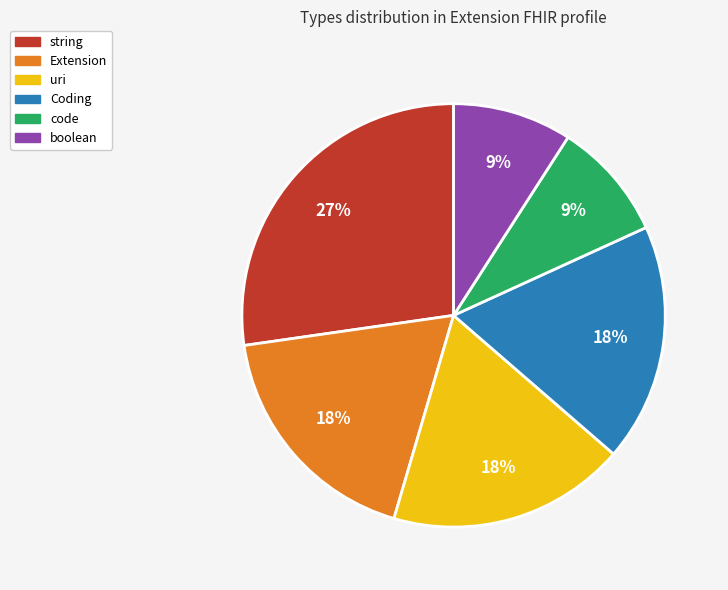

Is there any slice that represents more than half of the pie?

No